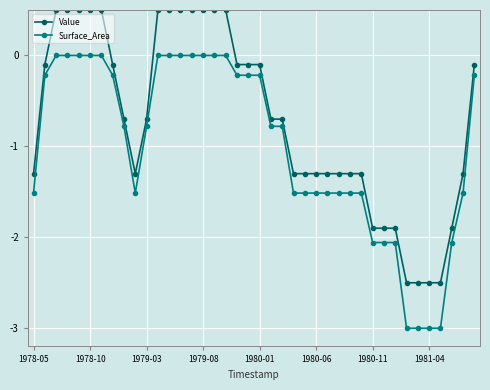

What is the minimum value shown in the chart?

-3.0